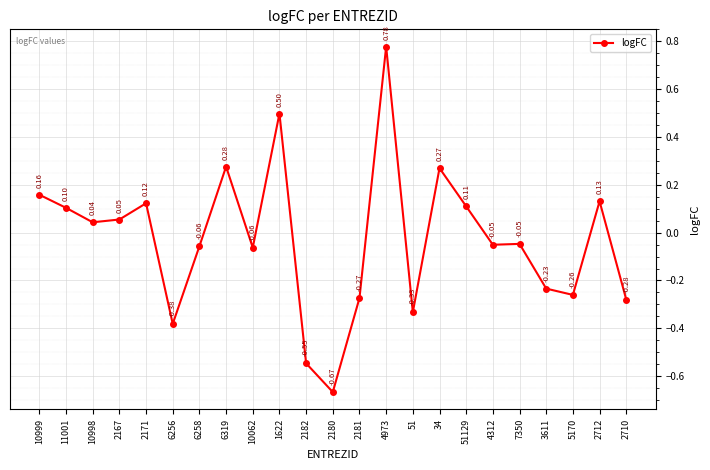

How many points are lower than both their immediate neighbors (excluding endpoints)?

7